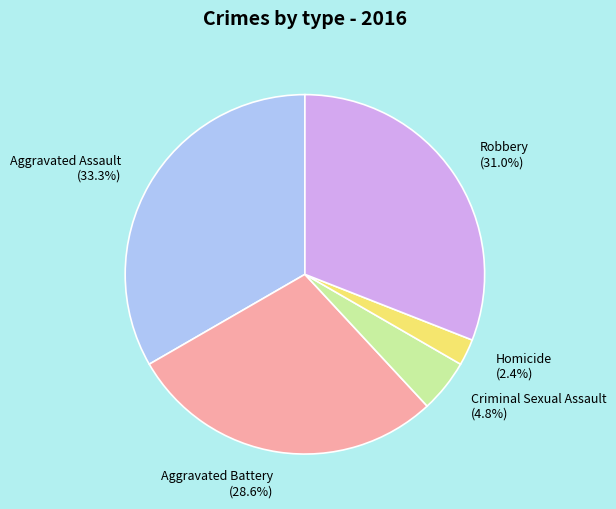

Rank the categories by value from highest to lowest.

Aggravated Assault, Robbery, Aggravated Battery, Criminal Sexual Assault, Homicide